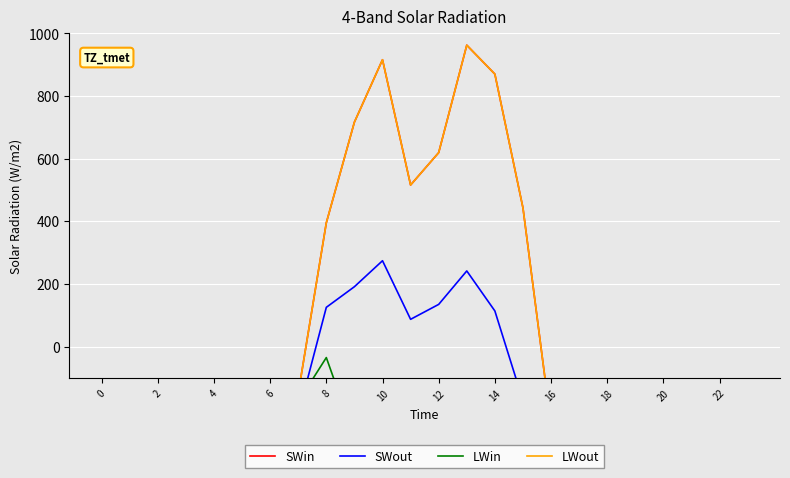

How many negative values does the SWout series have?

17